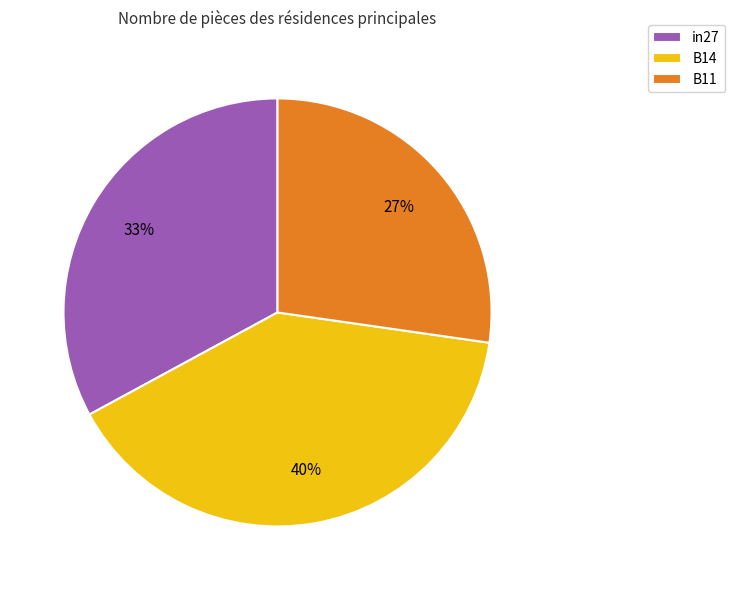

Which category has the smallest portion of the pie?

B11